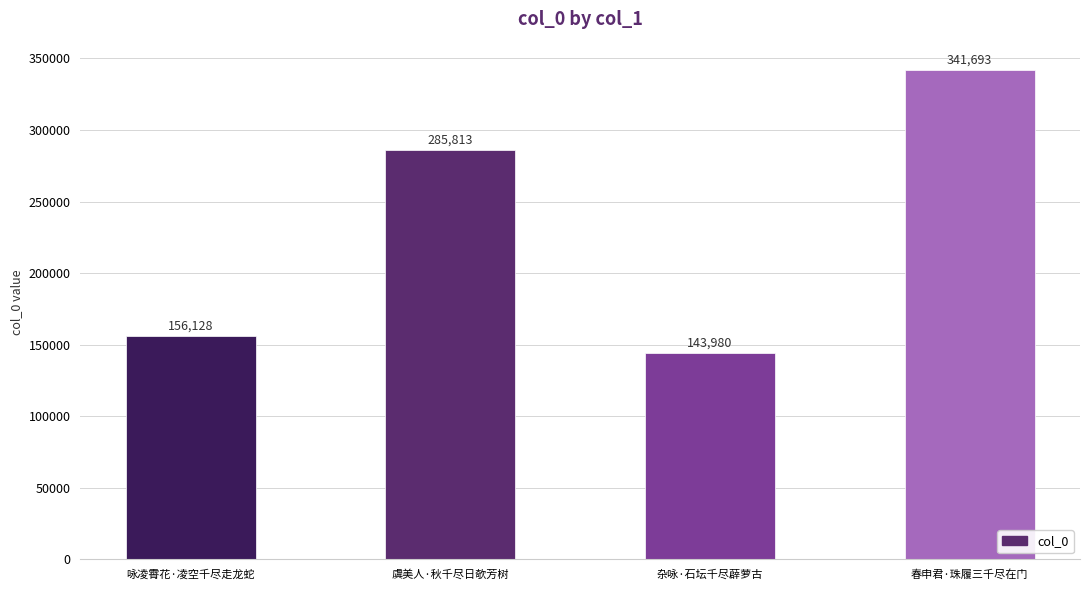

At which label is the value closest to 242836?

虞美人·秋千尽日欹芳树